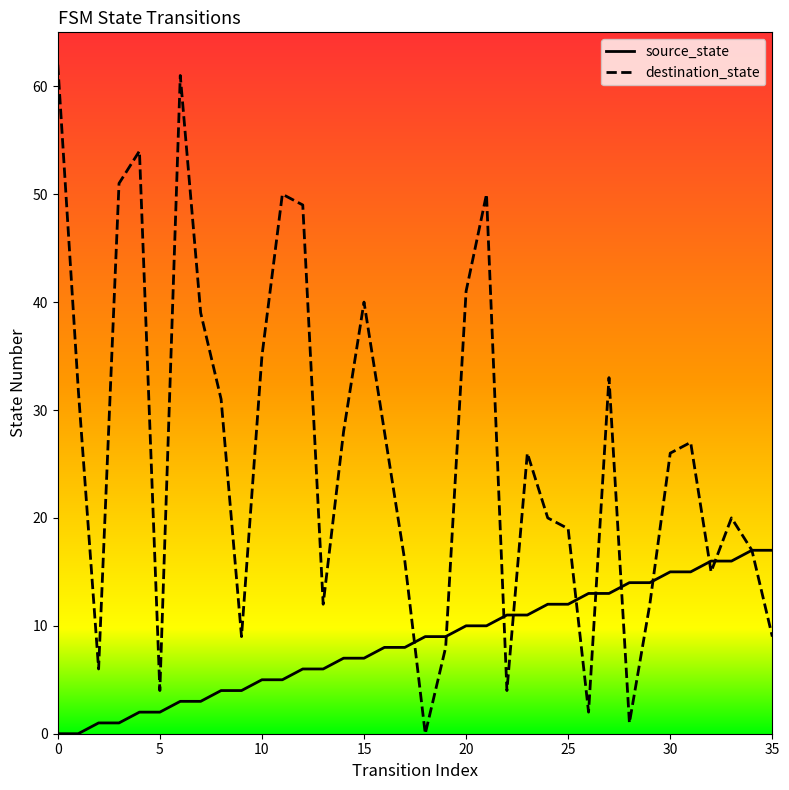

What are all the series names shown in the legend?

source_state, destination_state